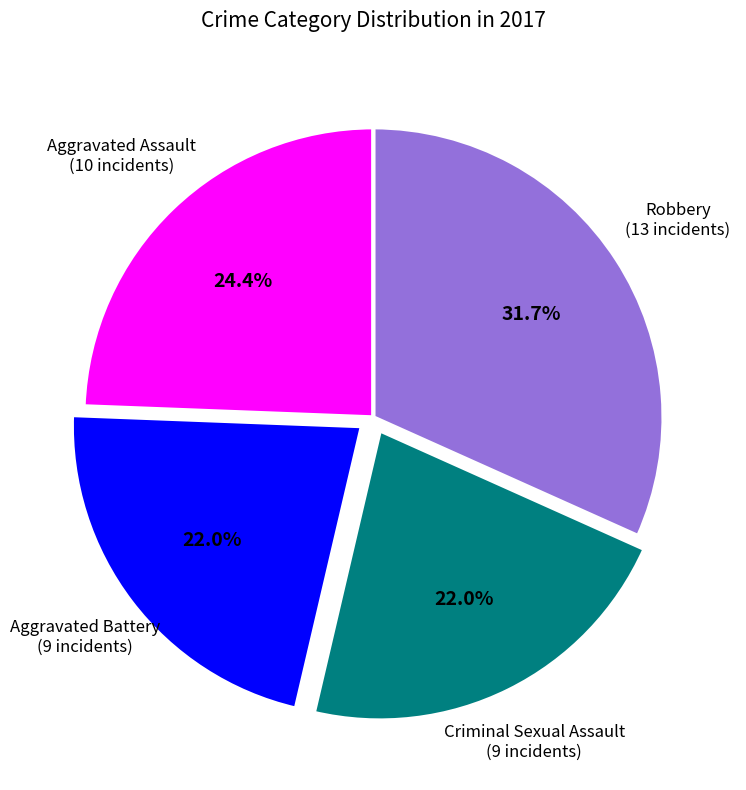

Is there a majority slice in this chart?

No